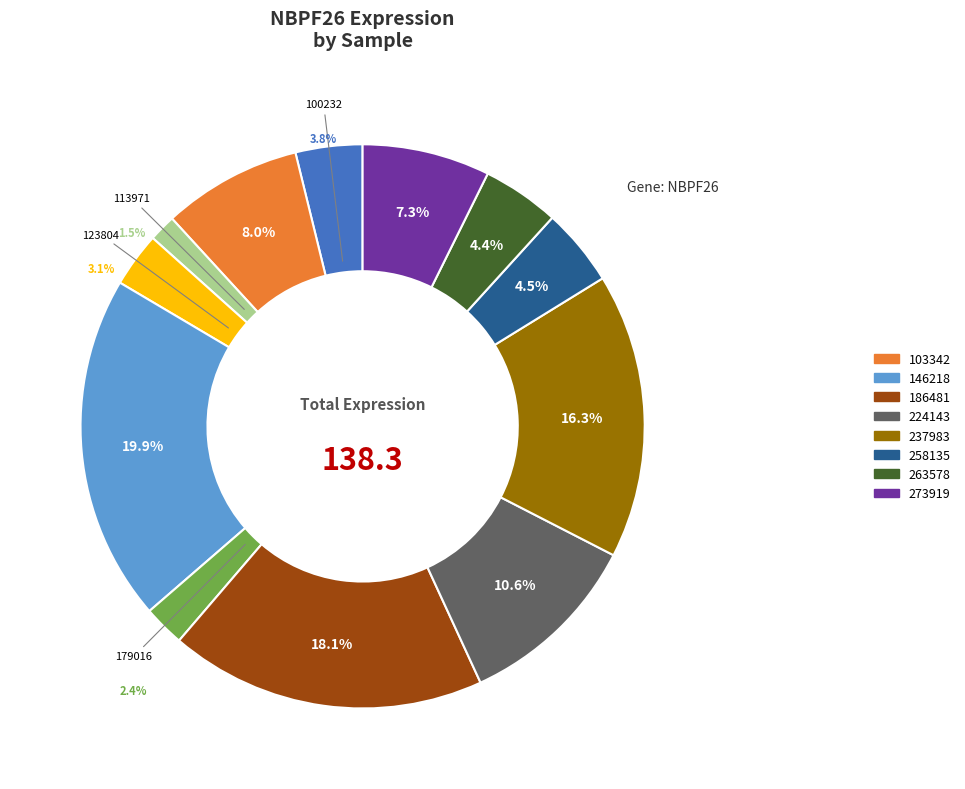

Combined, what portion of the pie is 103342 and 258135?

12.4%